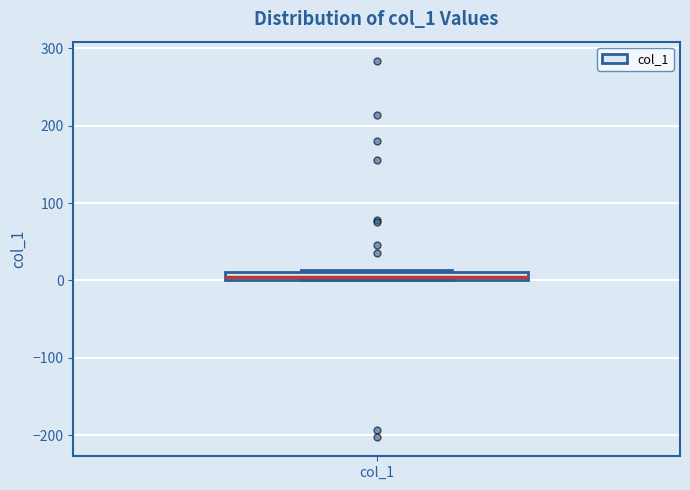

Where is the lower edge of the box for col_1 on the y-axis? The values are not printed on the chart, so give them approximately, as read against the axis.

0